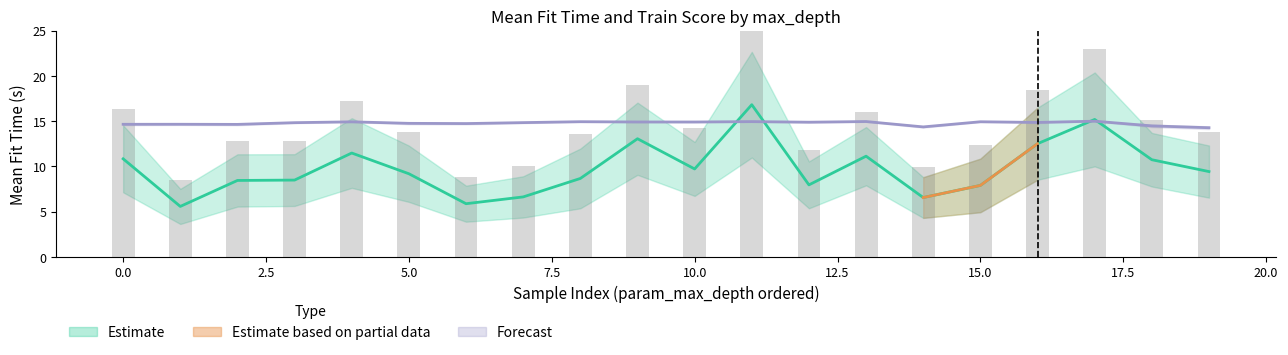

What is the change in value from 5.0 to 15.0?

-1.9